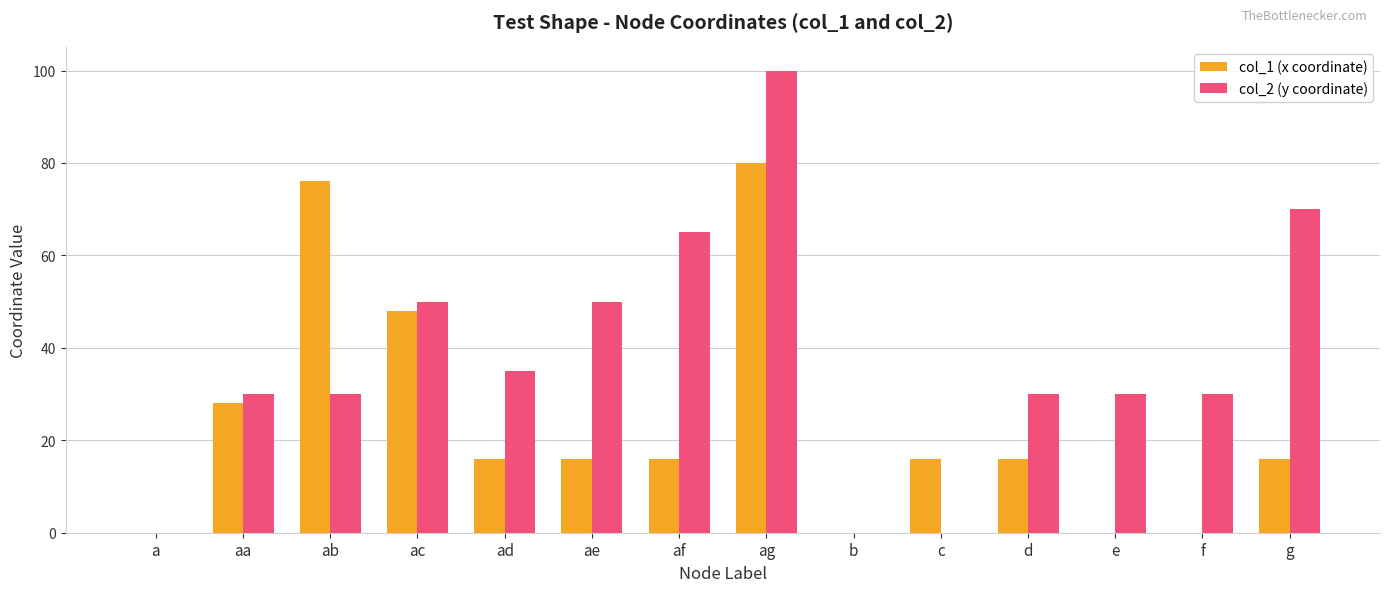

Which label corresponds to the largest value in the chart?

ag